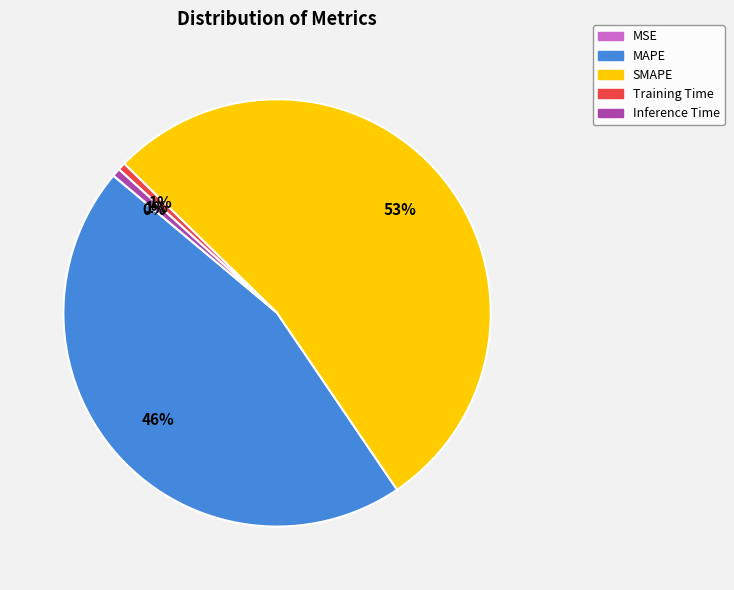

Is the sum of MAPE and SMAPE greater than half?

Yes